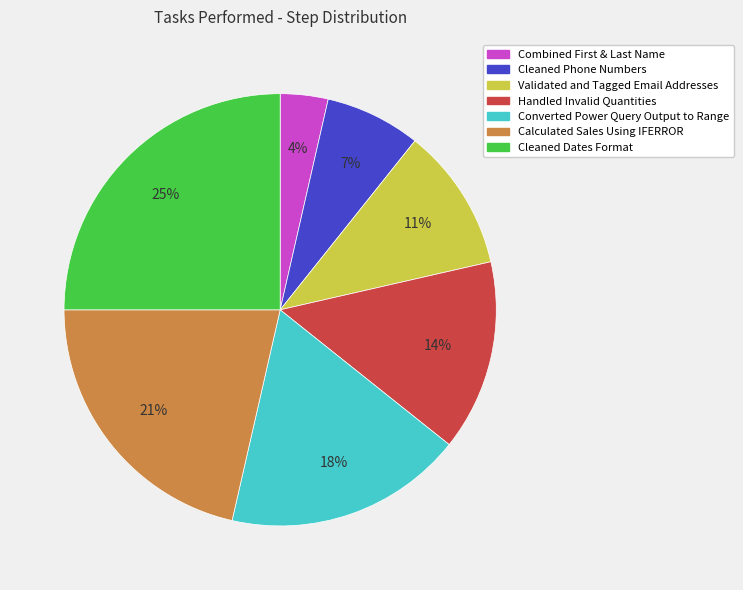

How many segments does this pie chart have?

7